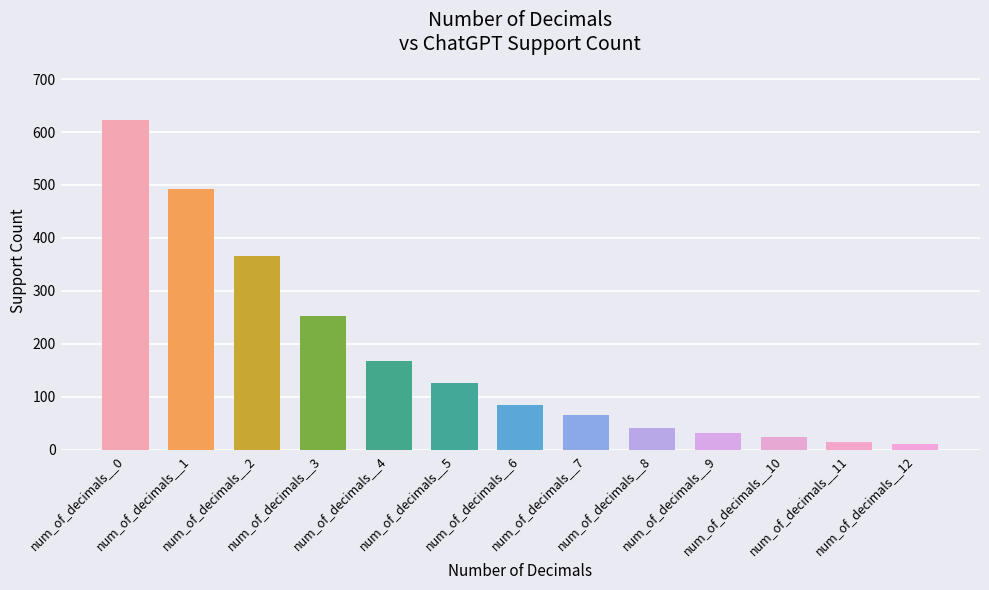

Between 10 and 5, which is larger?

5